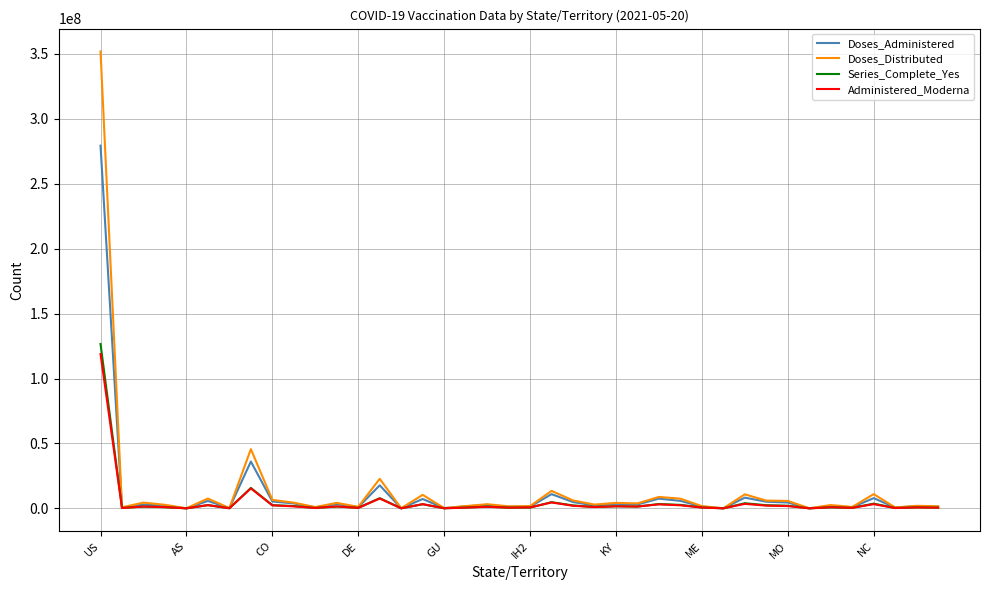

List the series in order of their peak value, highest first.

Doses_Distributed, Doses_Administered, Series_Complete_Yes, Administered_Moderna